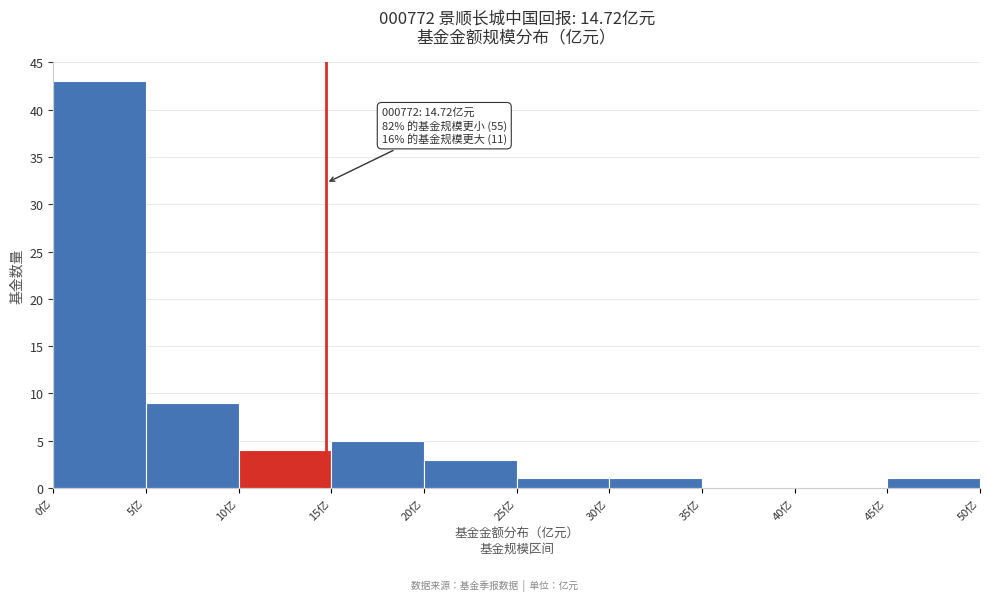

Over which range of the x-axis is the bar tallest?

0 to 5